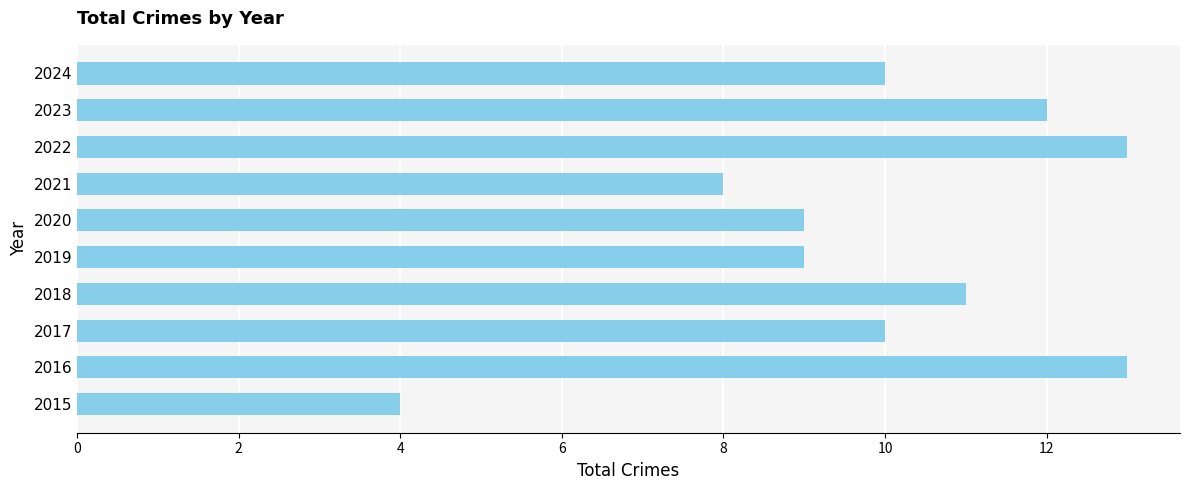

How many categories are shown in the chart?

10